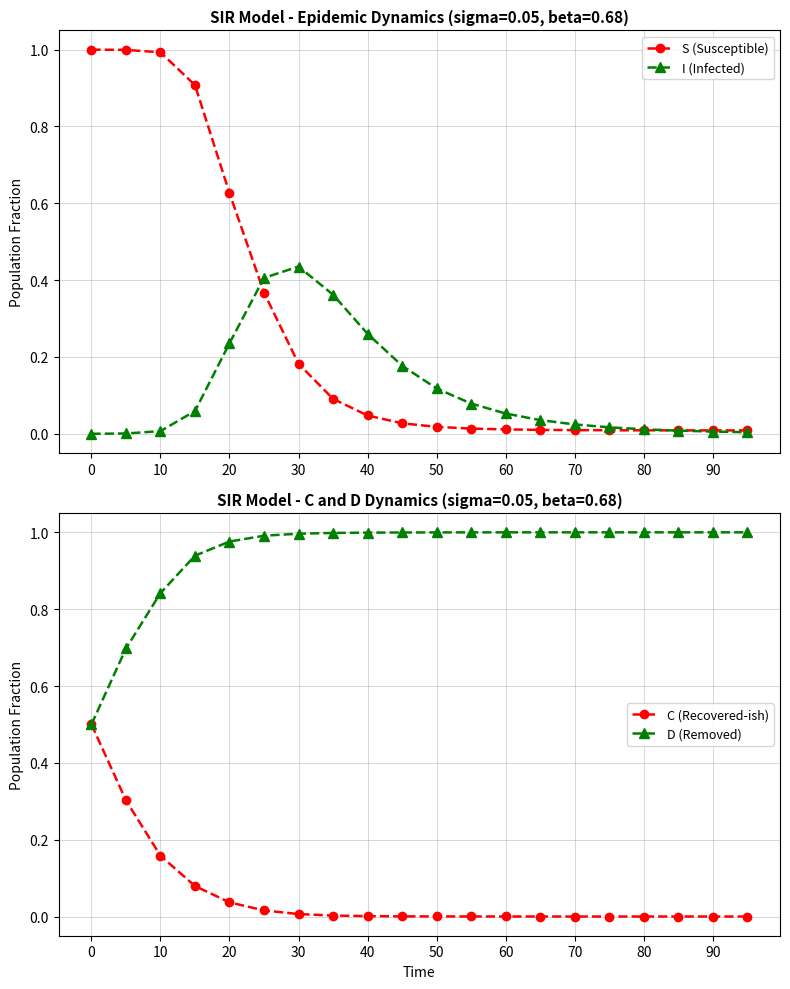

True or false: I (Infected) has more than 0 points higher than both neighbors.

True